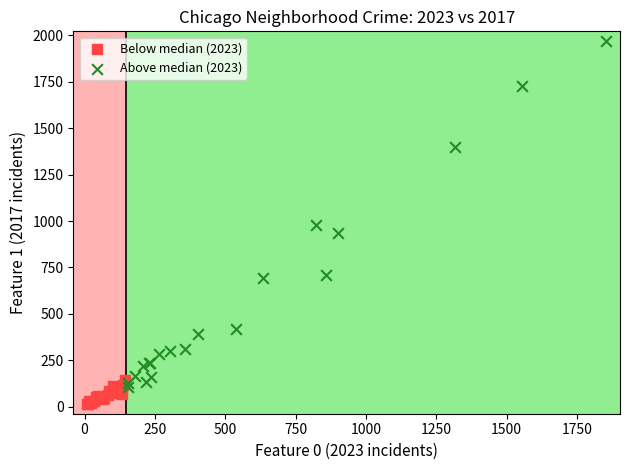

Which series reaches the minimum Y coordinate?

Below median (2023)